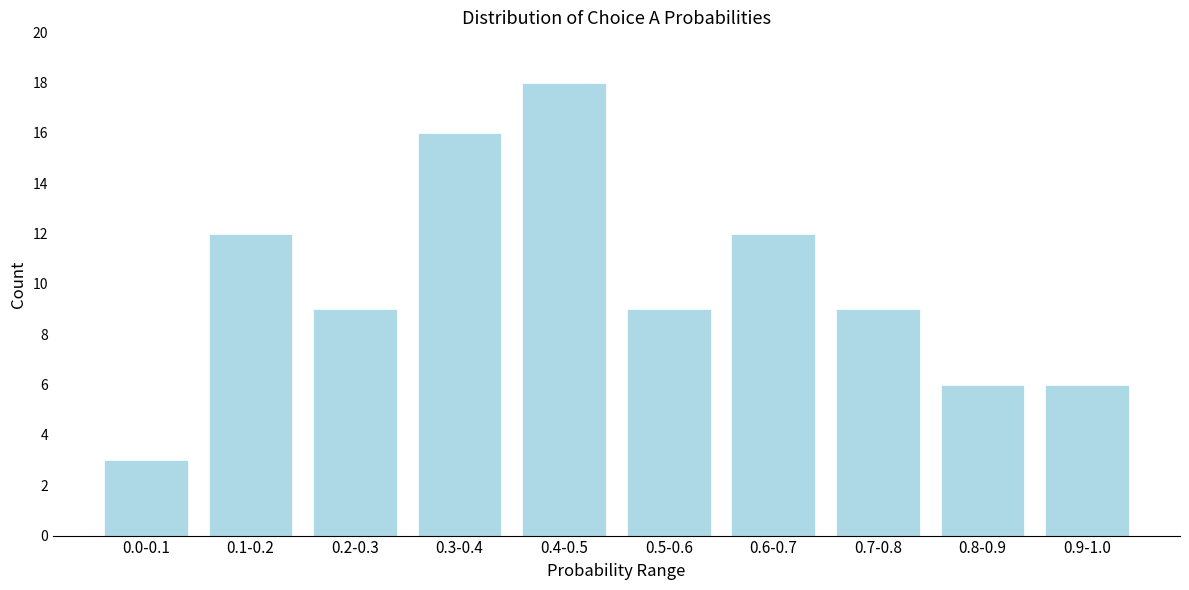

Reading right to left, extract all data points from this chart.

6	6	9	12	9	18	16	9	12	3